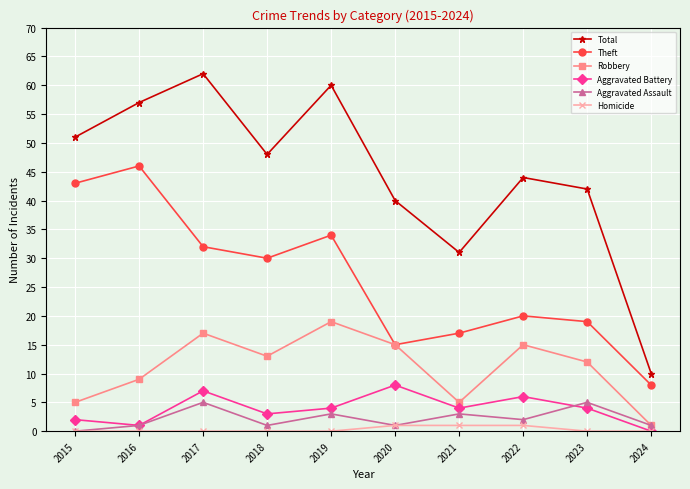

What is the sum of all Robbery values?

111